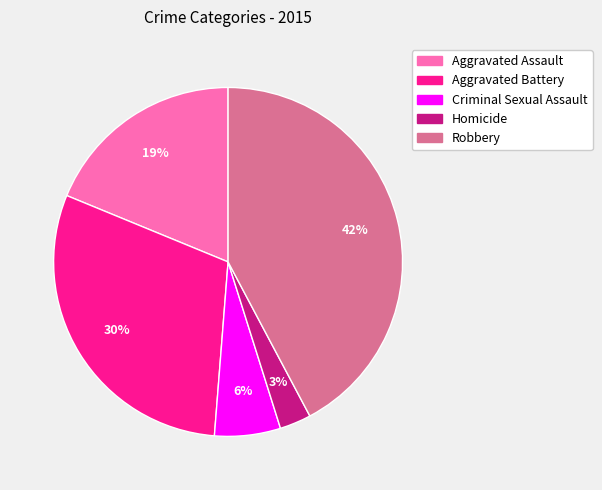

Which has a higher value, Robbery or Criminal Sexual Assault?

Robbery